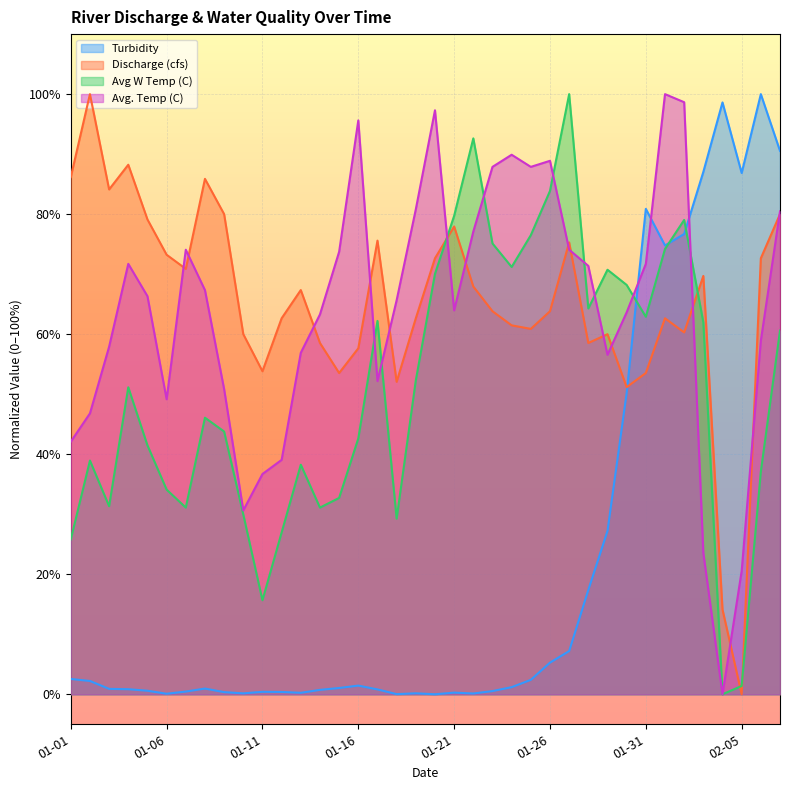

At how many categories does at least one series exceed 59?

37